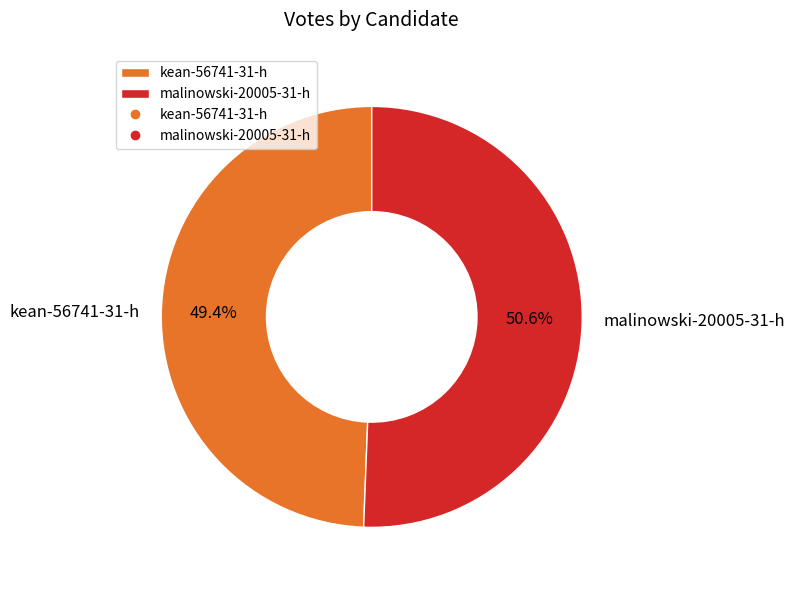

To the nearest percent, what is the average slice percentage?

50%